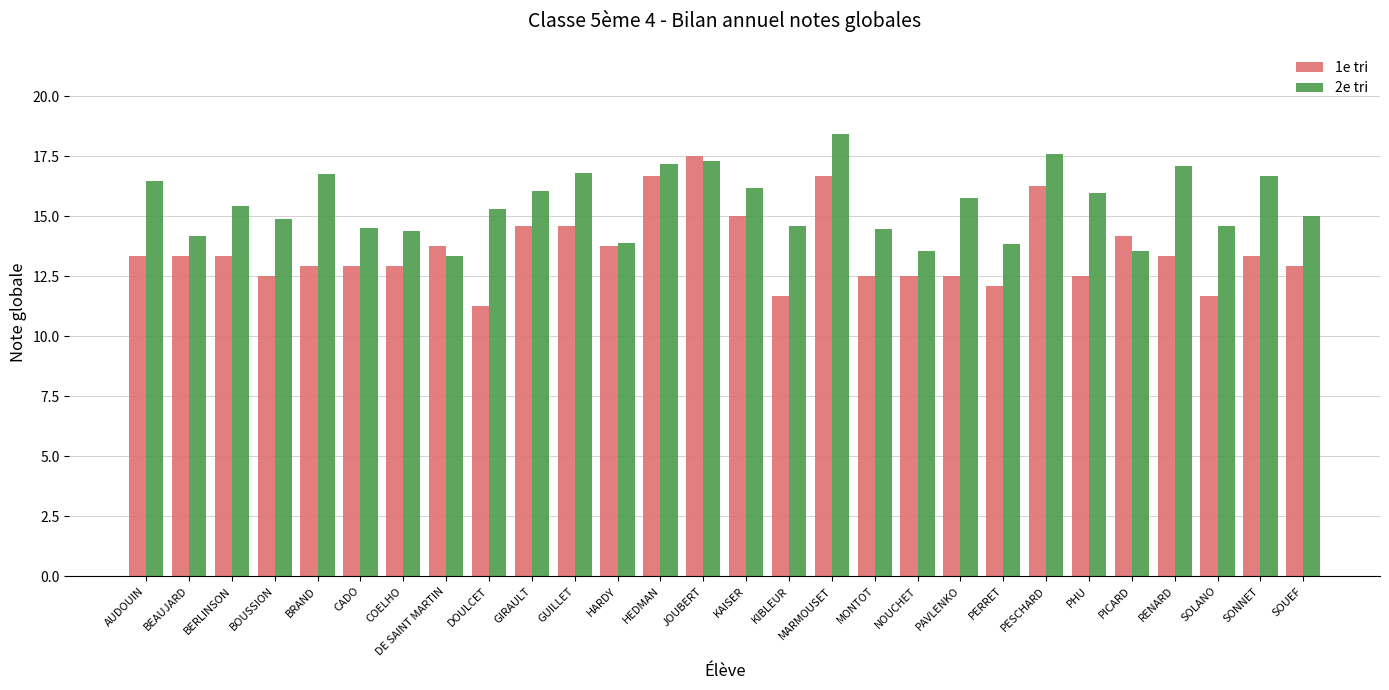

What is the label of the 5th bar from the right?

PICARD